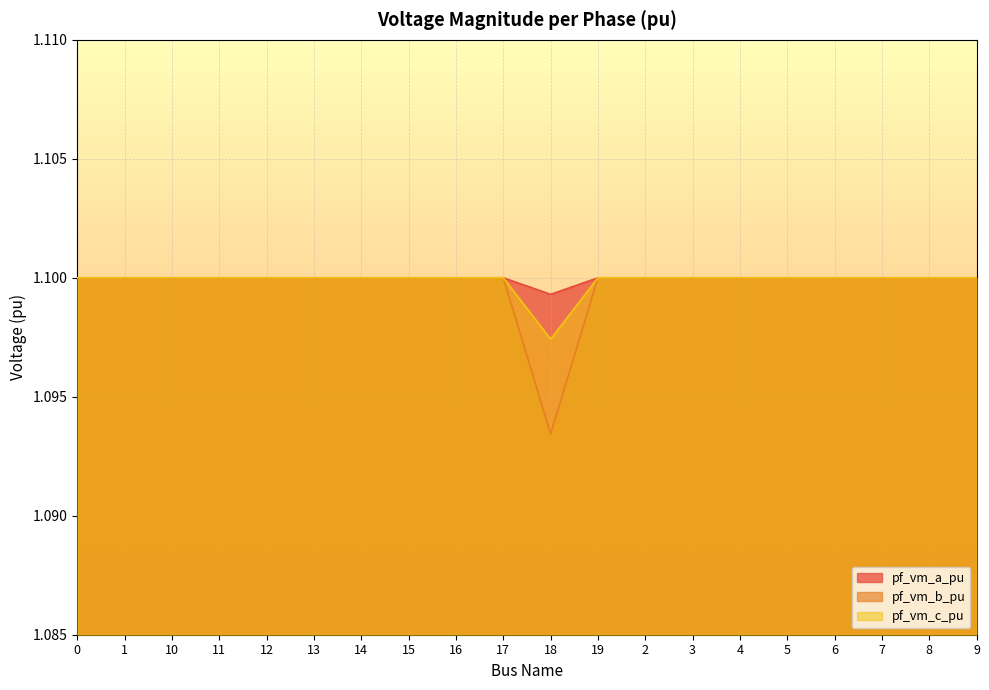

Which series has the largest total across all categories?

pf_vm_a_pu